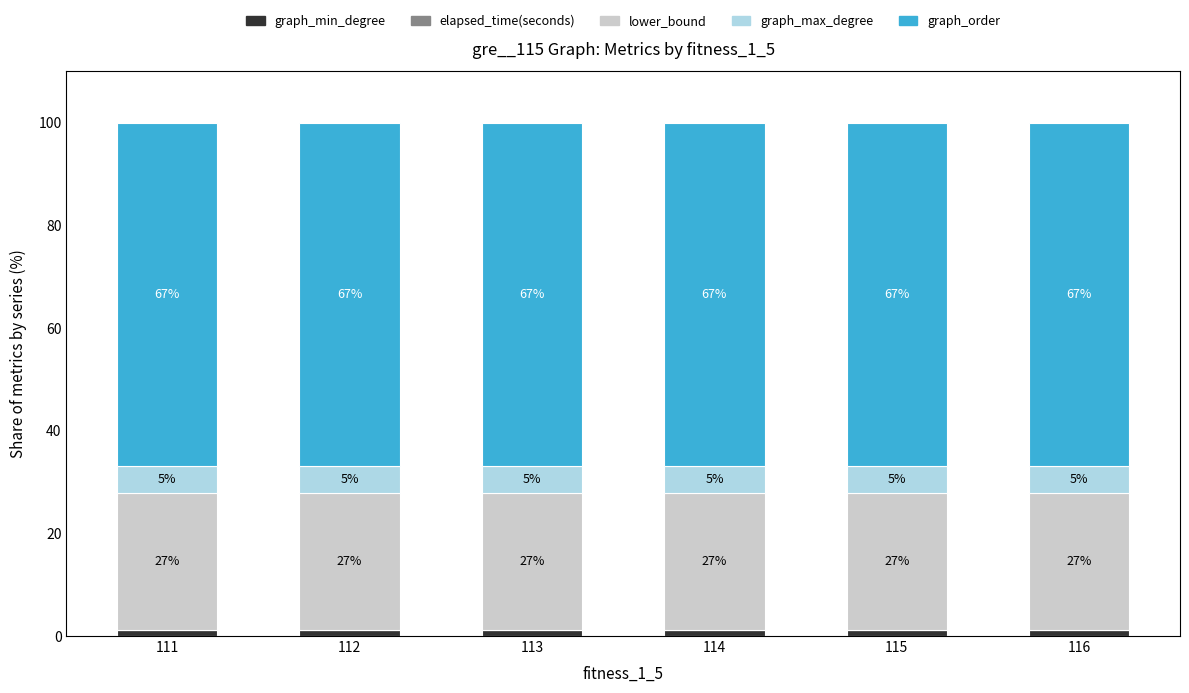

Rank the series by their maximum value, from highest to lowest.

graph_order, lower_bound, graph_max_degree, graph_min_degree, elapsed_time(seconds)